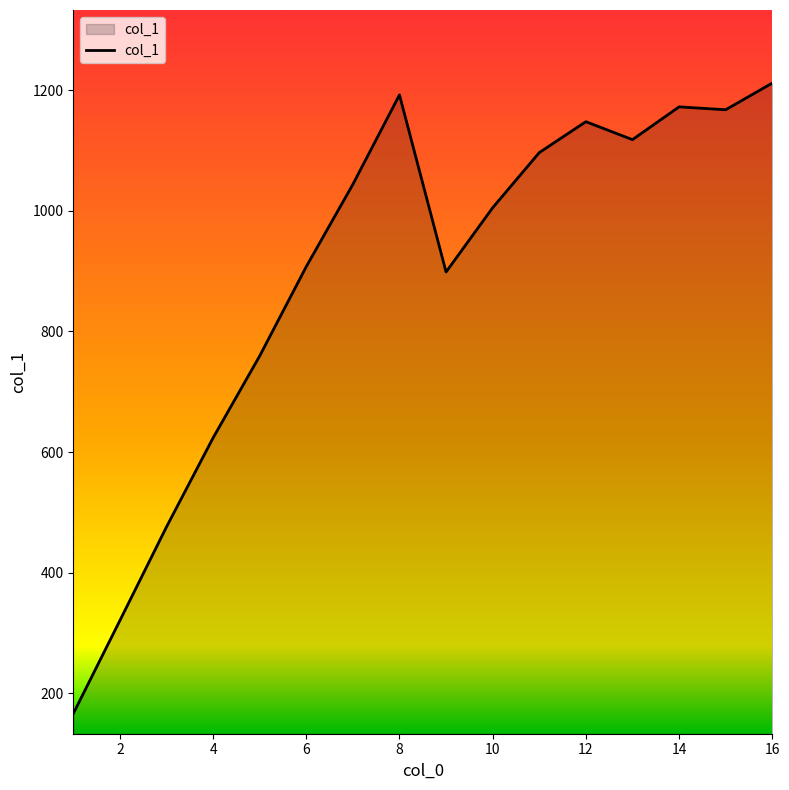

Does the chart have visible grid lines?

No